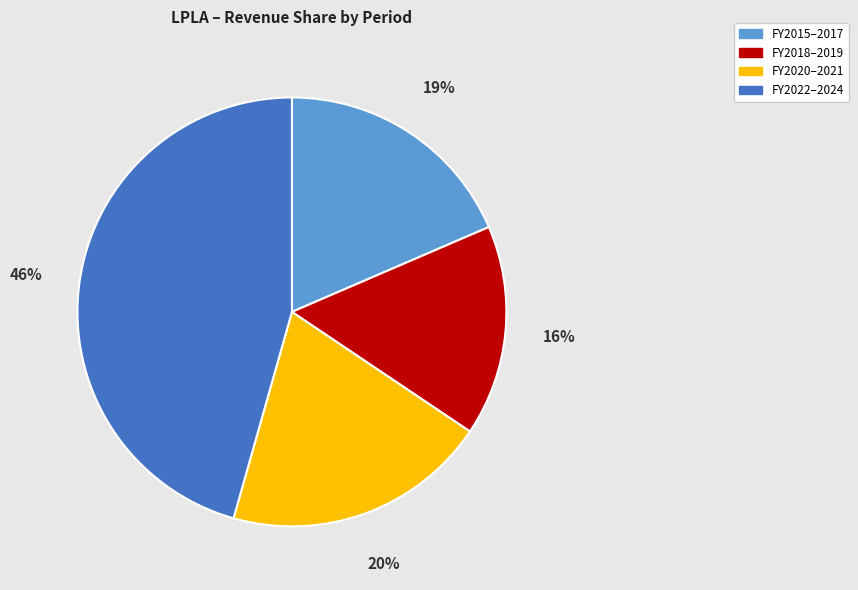

Does any single category account for the majority?

No